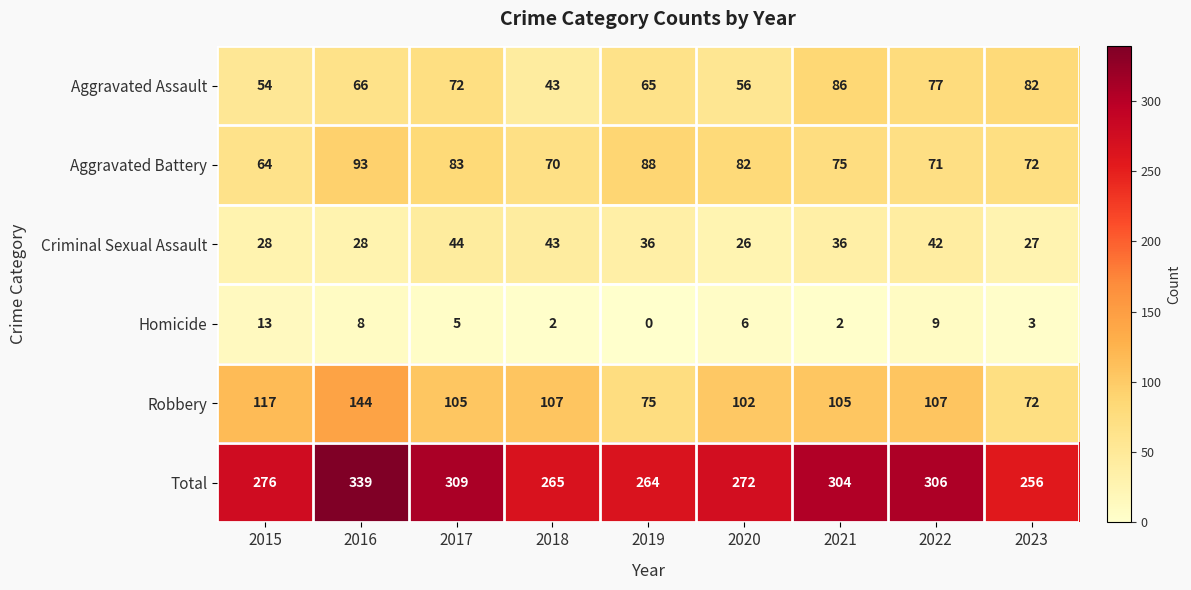

How many series are shown in this chart?

6